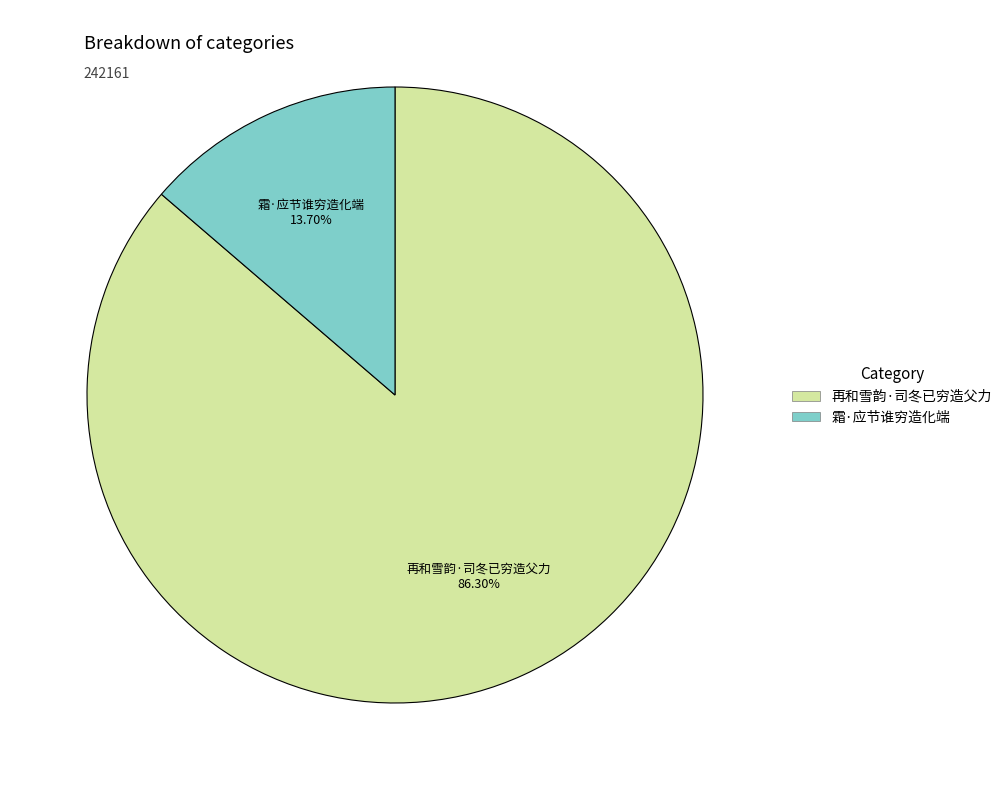

What percentage is the 再和雪韵·司冬已穷造父力 slice, to the nearest percent?

86%